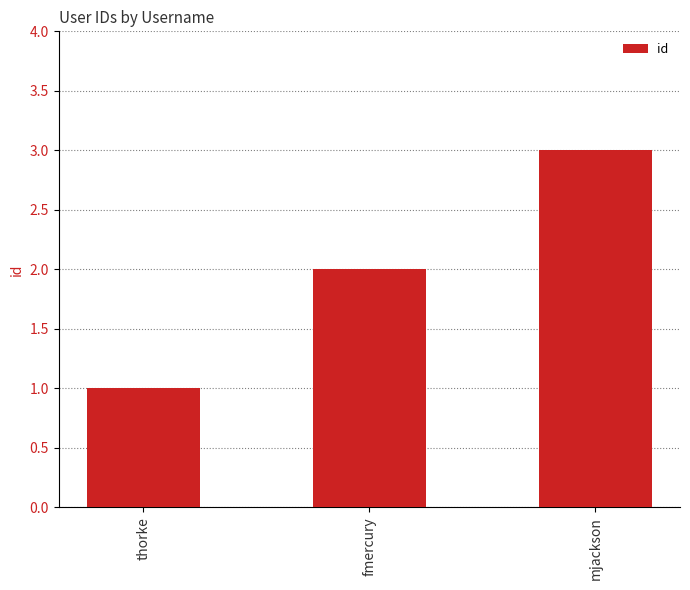

What is the difference between the maximum and minimum values?

2